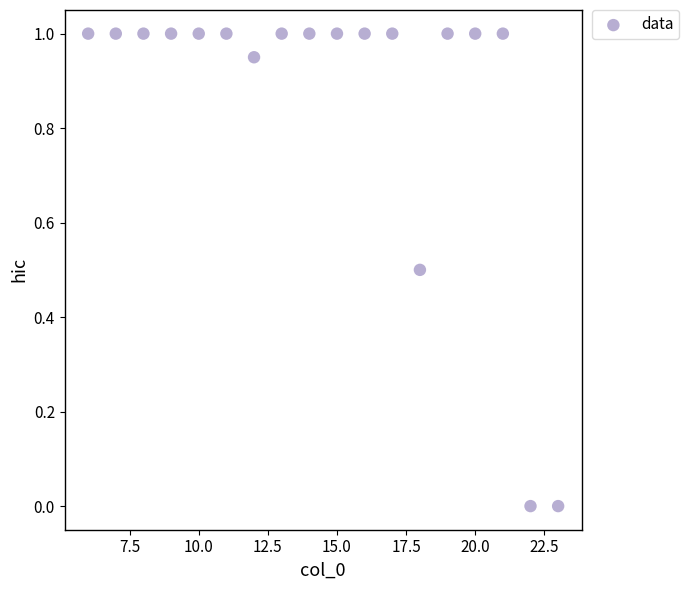

What is the range of X values (max minus min)?

17.0